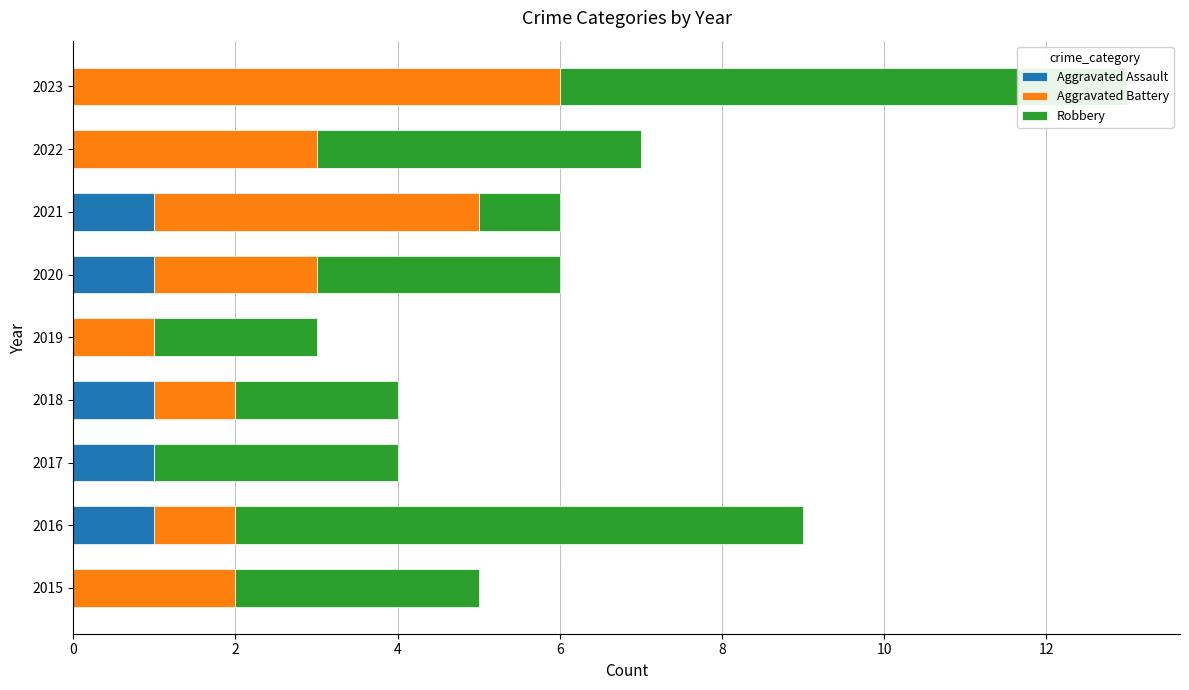

At 2018, list the series in order from smallest to largest.

Aggravated Assault, Aggravated Battery, Robbery